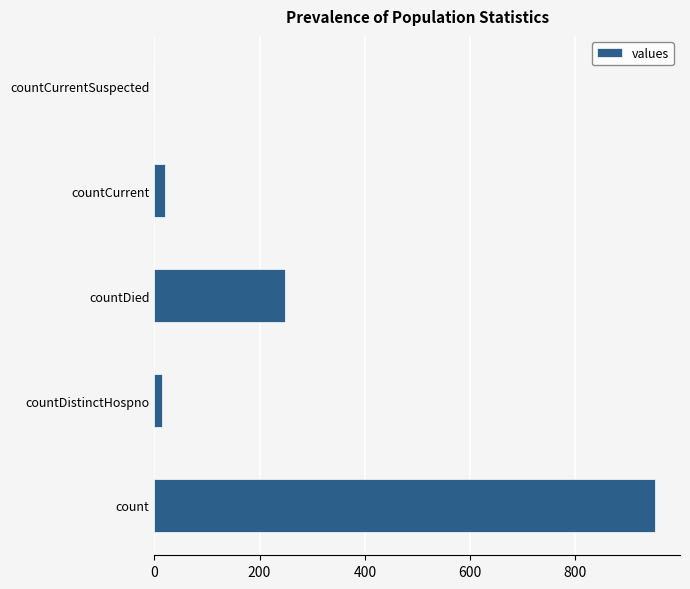

What is the sum of all values?

1235